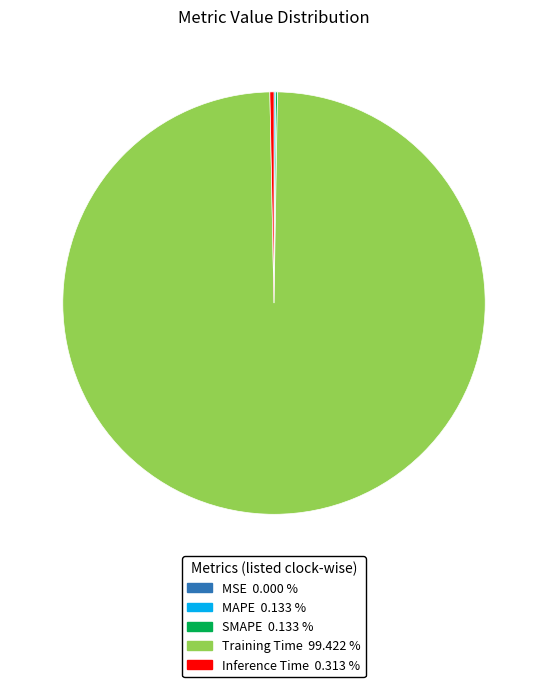

What is the largest slice in the pie chart?

Training Time